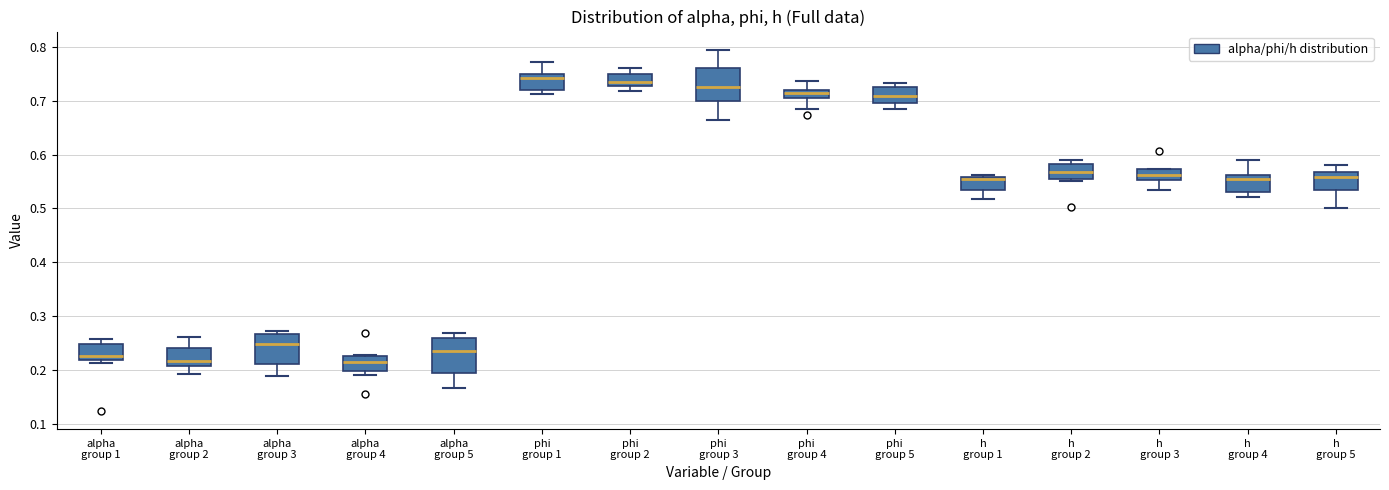

Where does the upper whisker of the box for phi group 2 end on the y-axis? The values are not printed on the chart, so give them approximately, as read against the axis.

0.76